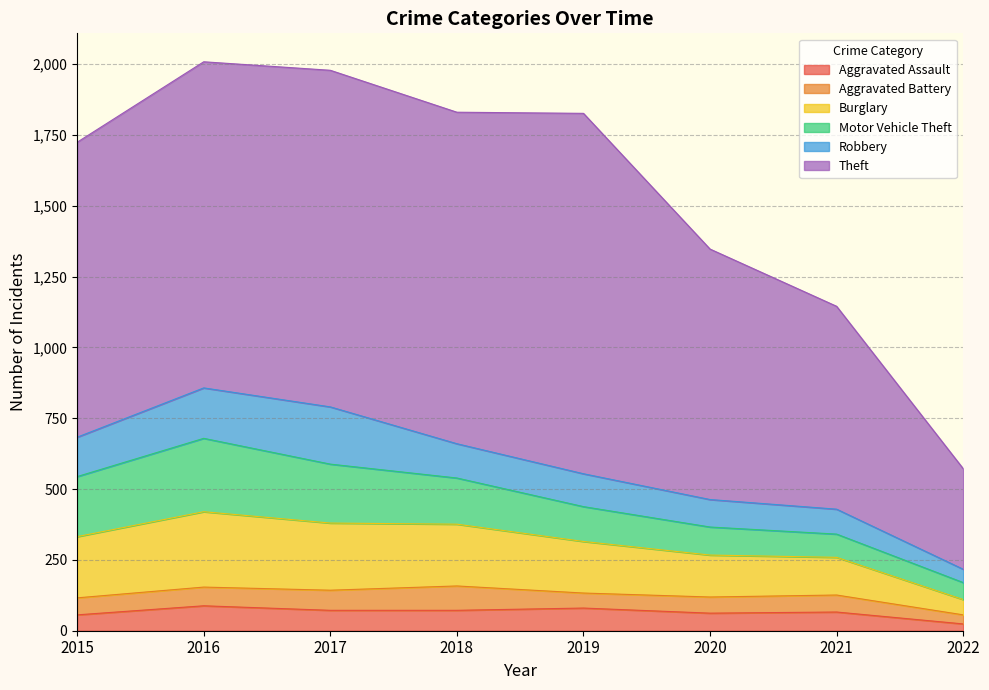

True or false: Aggravated Assault and Theft intersect in this chart.

False